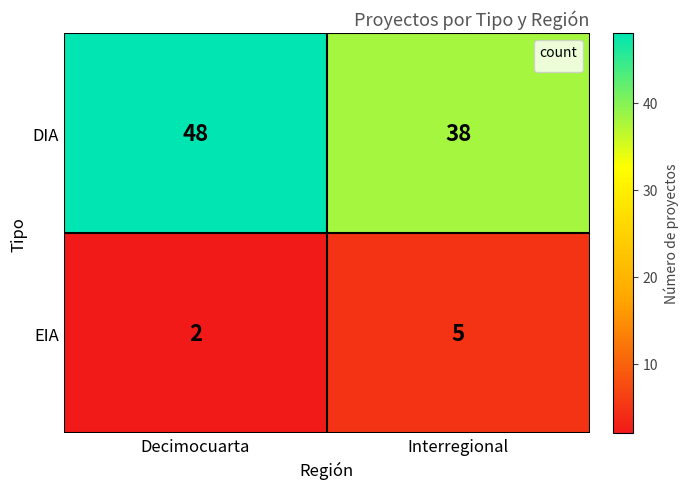

At which category is the sum across all series the highest?

Decimocuarta